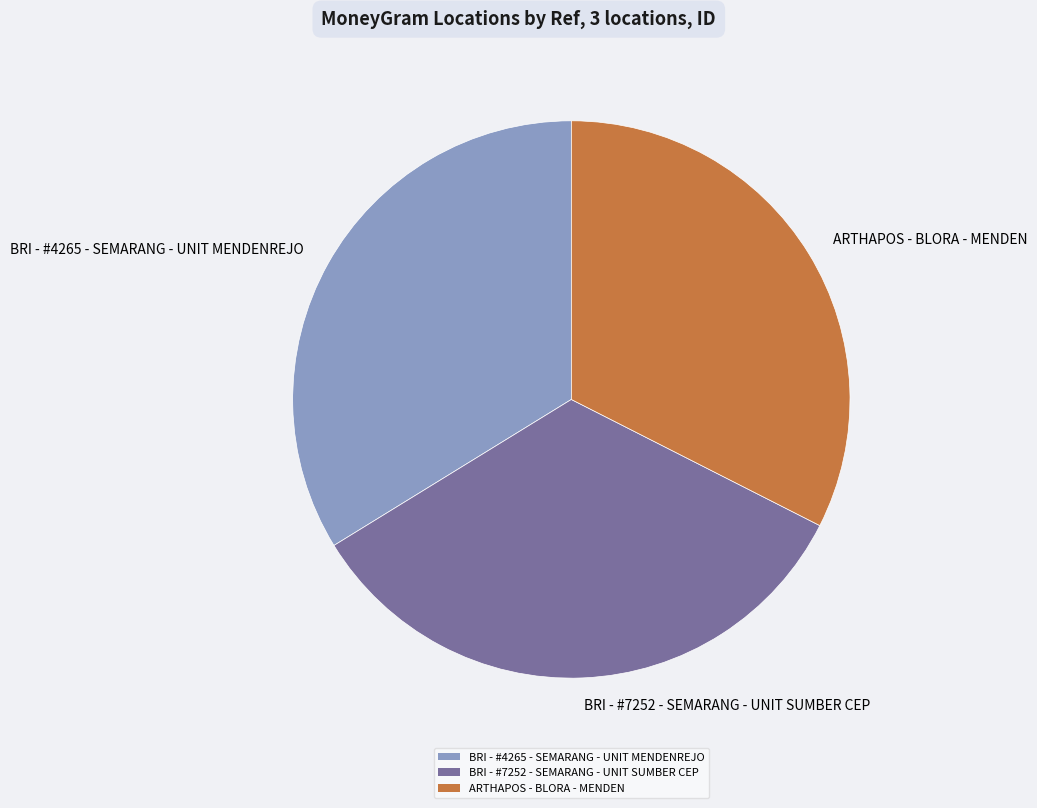

True or false: BRI - #7252 - SEMARANG - UNIT SUMBER CEP accounts for 21% of the total.

False